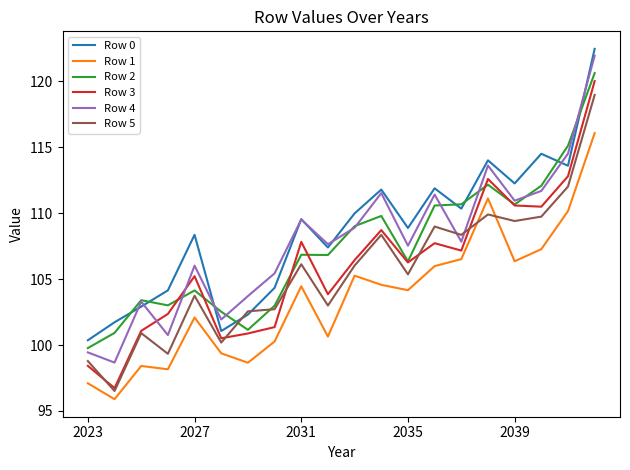

True or false: Row 1 and Row 3 intersect in this chart.

False